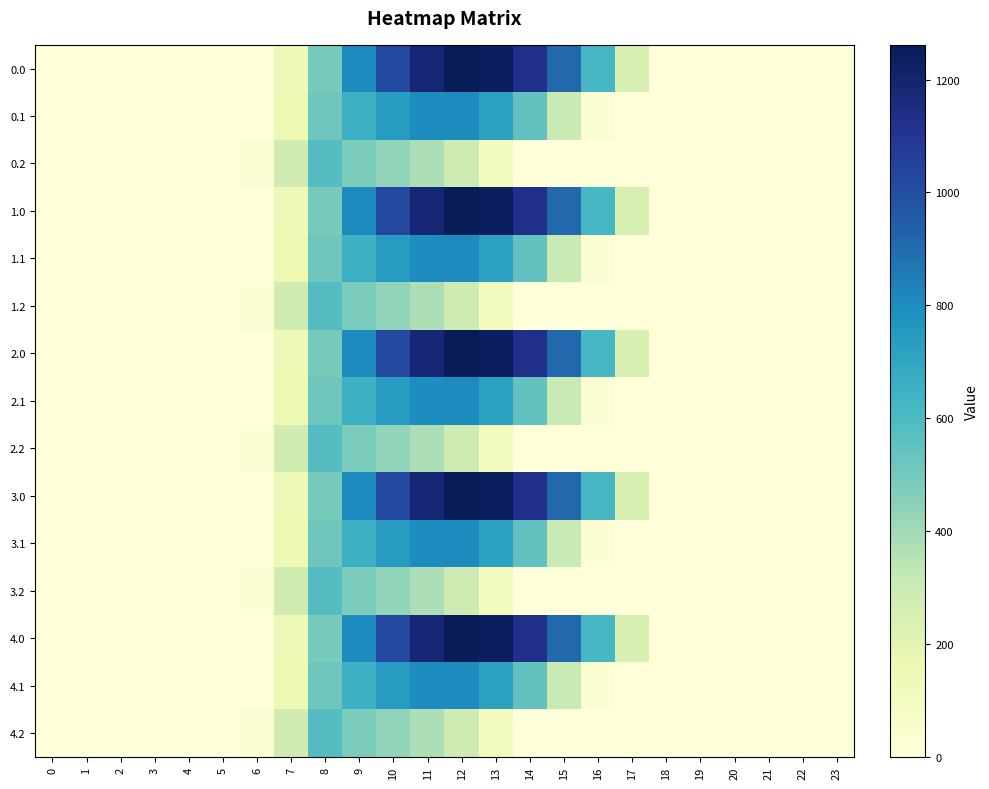

Between 5 and 7, which is larger?

7